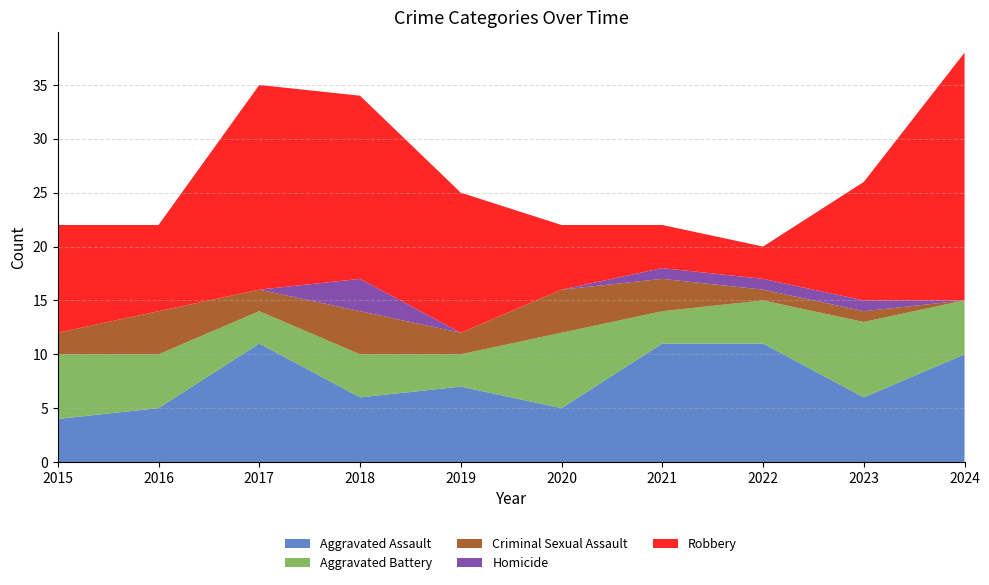

Reading left to right, transcribe all the data shown in this chart.

Aggravated Assault: 2015=4	2016=5	2017=11	2018=6	2019=7	2020=5	2021=11	2022=11	2023=6	2024=10
Aggravated Battery: 2015=6	2016=5	2017=3	2018=4	2019=3	2020=7	2021=3	2022=4	2023=7	2024=5
Criminal Sexual Assault: 2015=2	2016=4	2017=2	2018=4	2019=2	2020=4	2021=3	2022=1	2023=1	2024=0
Homicide: 2015=0	2016=0	2017=0	2018=3	2019=0	2020=0	2021=1	2022=1	2023=1	2024=0
Robbery: 2015=10	2016=8	2017=19	2018=17	2019=13	2020=6	2021=4	2022=3	2023=11	2024=23